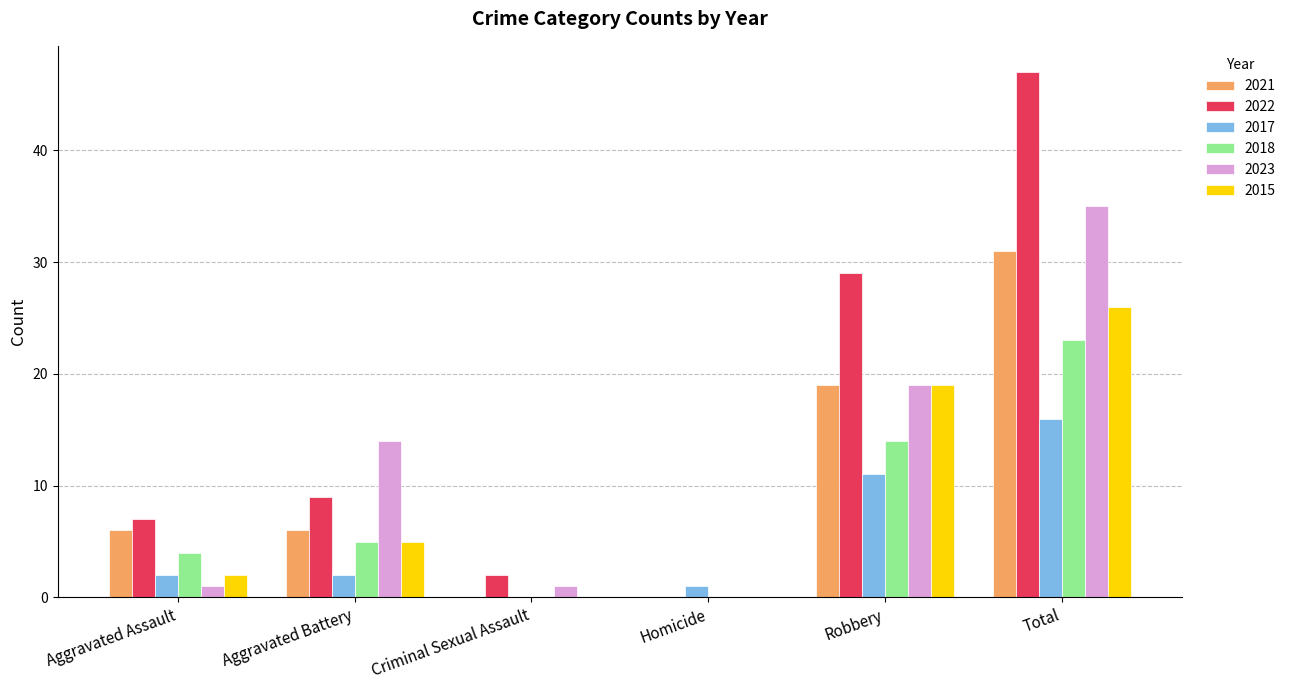

What is the sum of the 2018 values at Homicide and Total?

23